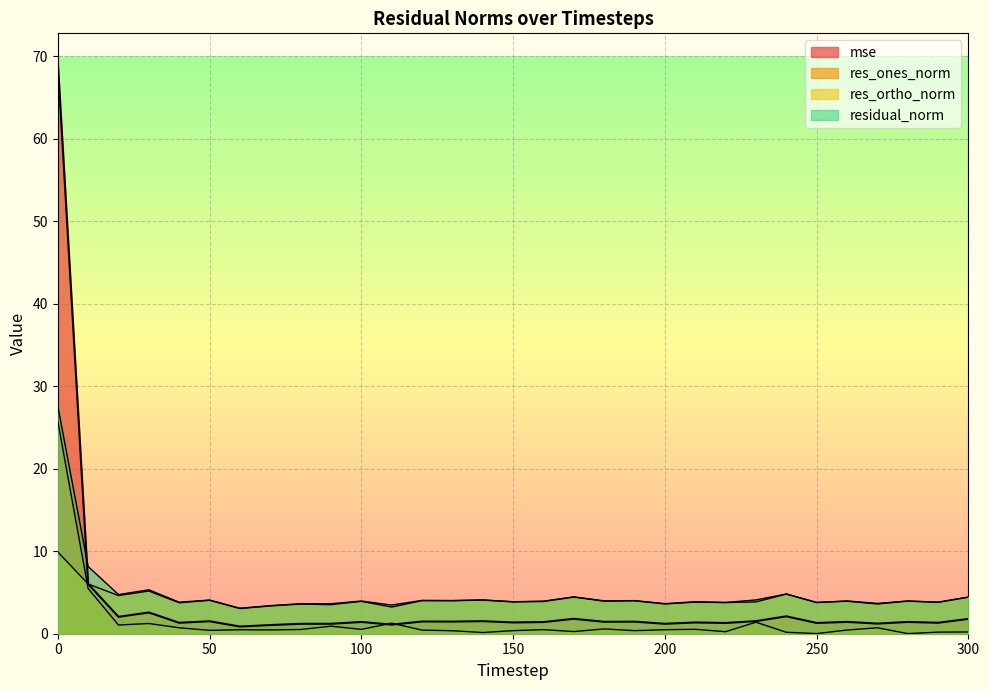

Between which two adjacent categories do mse and residual_norm first intersect?

0 and 10